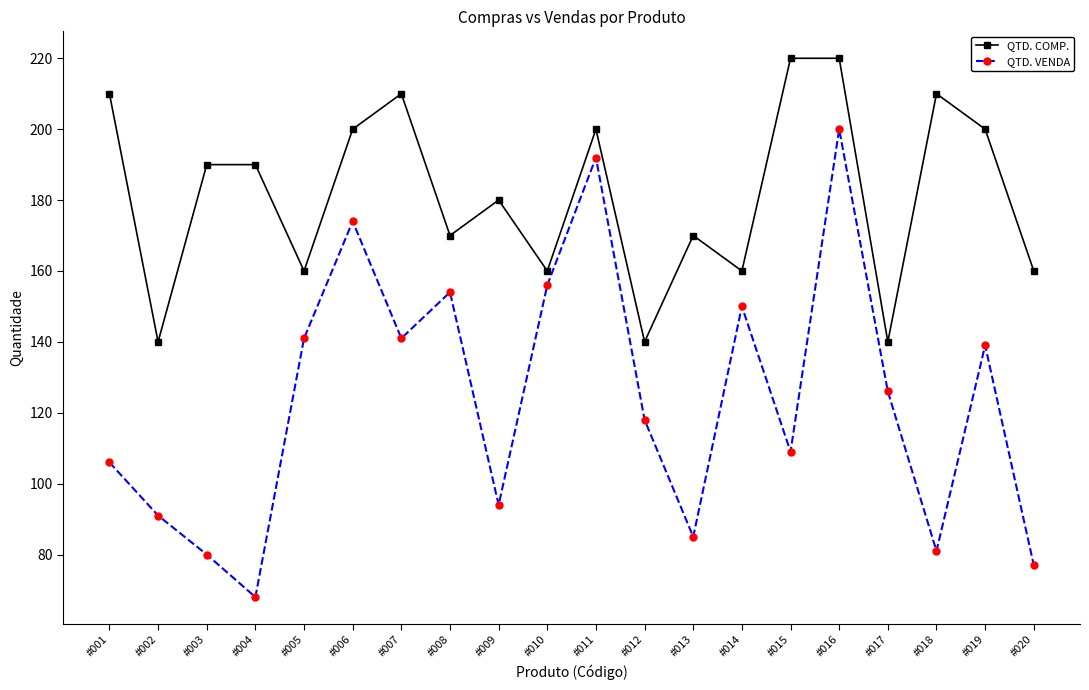

What is the difference between the highest and lowest values at #006?

26